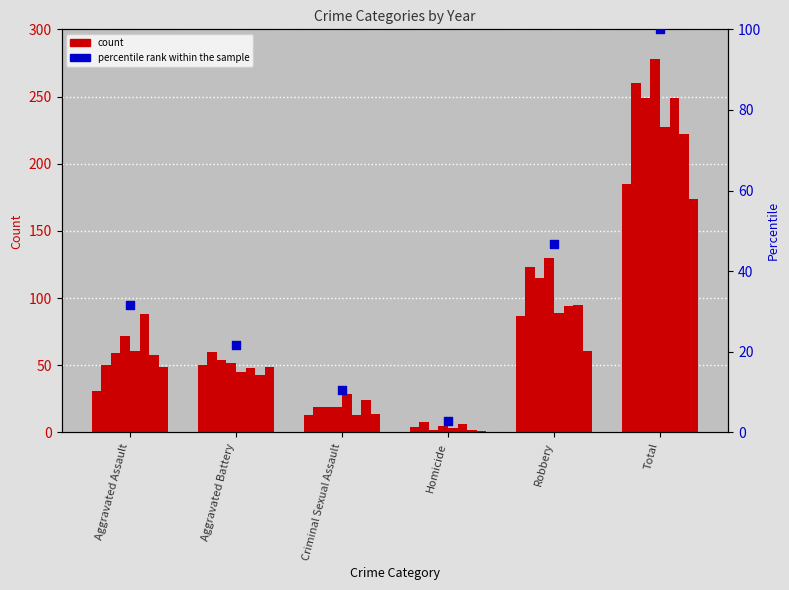

Approximately how many times larger is the value at Total compared to Aggravated Battery?

4.6